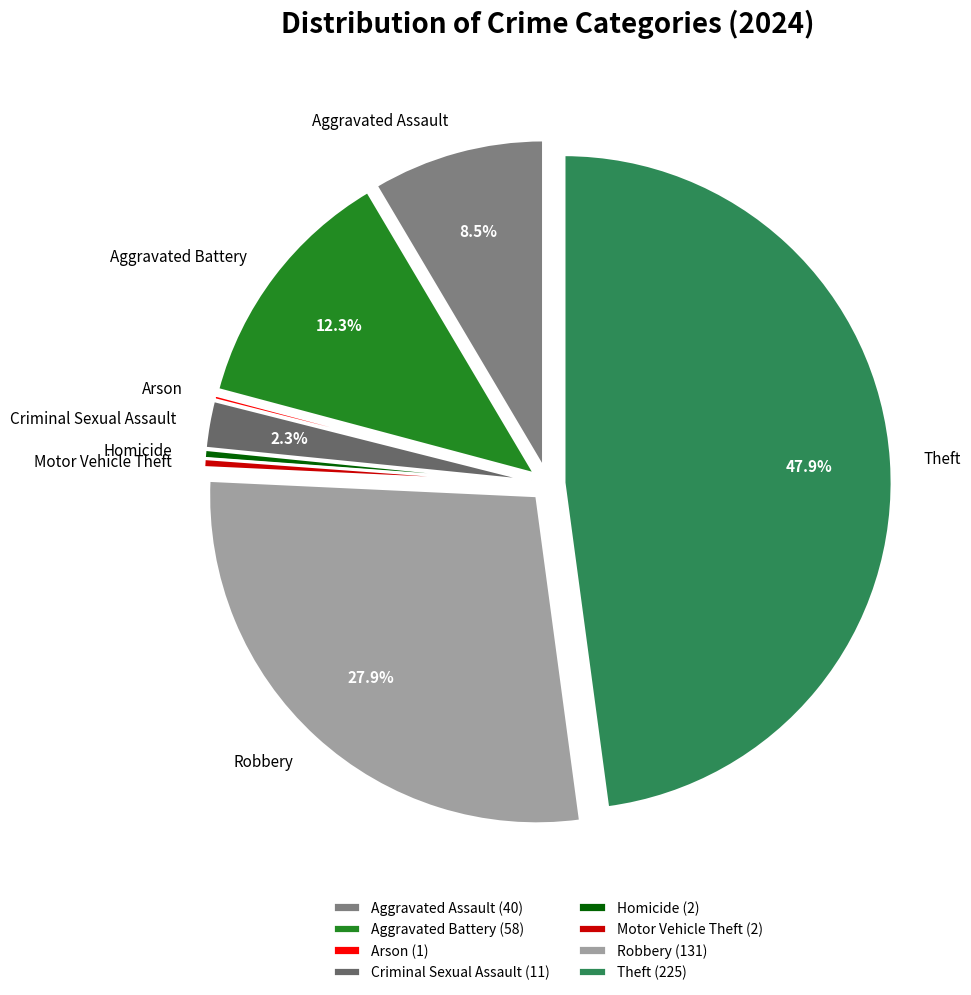

Is Robbery the majority of the pie?

No